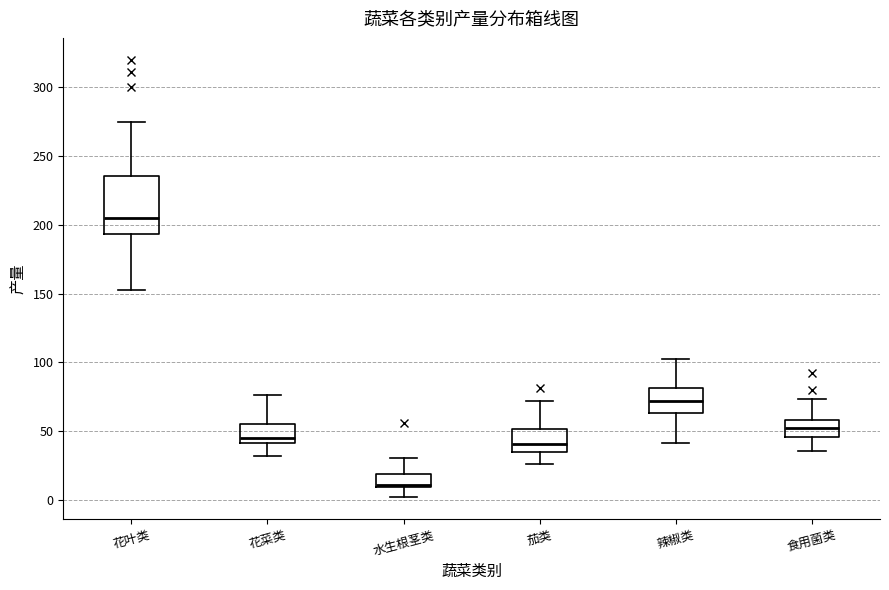

Which box has the lowest median line?

水生根茎类